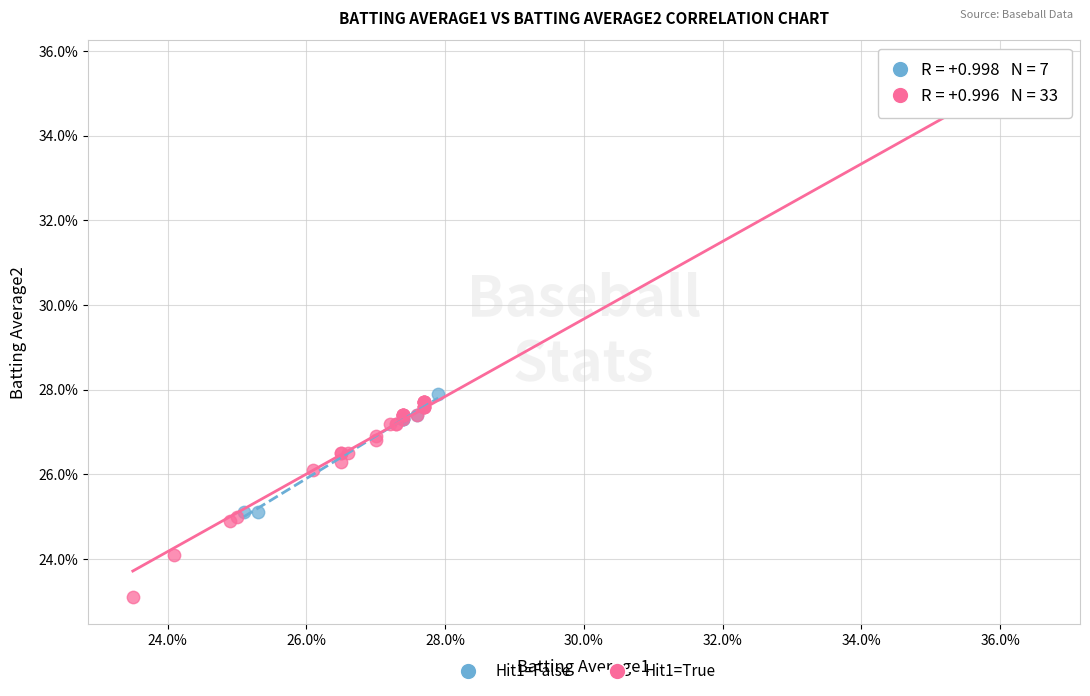

What are all the series names shown in the legend?

Hit1=False, Hit1=True